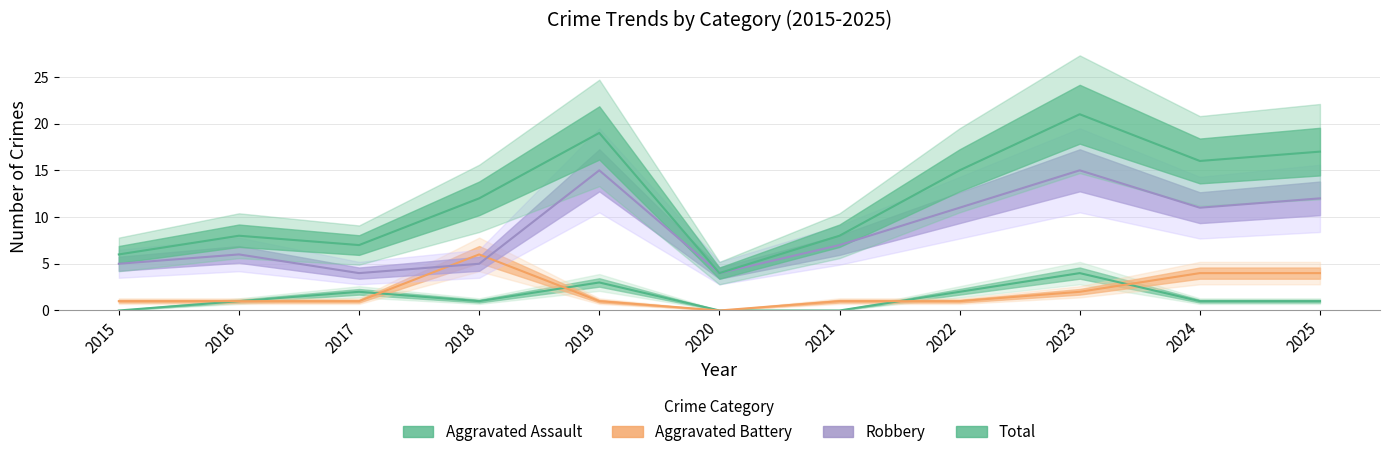

Between 2021 and 2024, which series saw the biggest shift?

Total